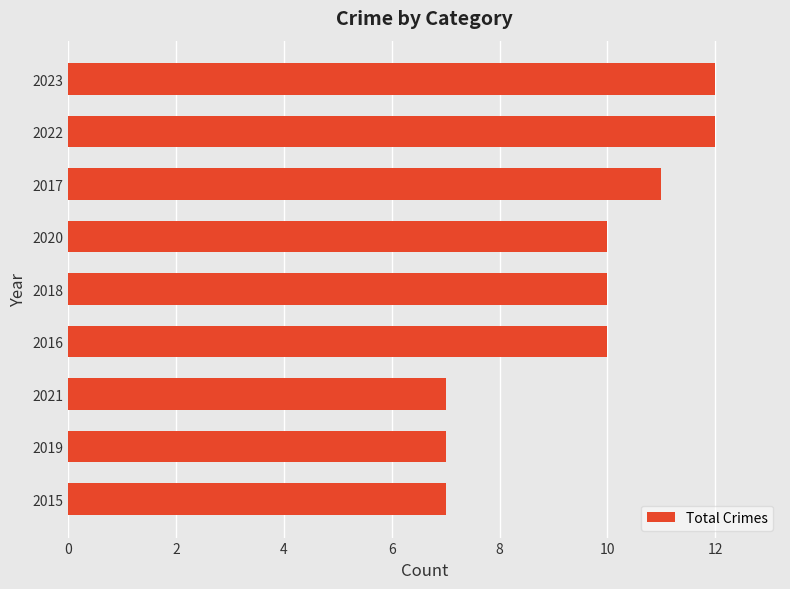

Is it true that the value at 2018 is 18?

False